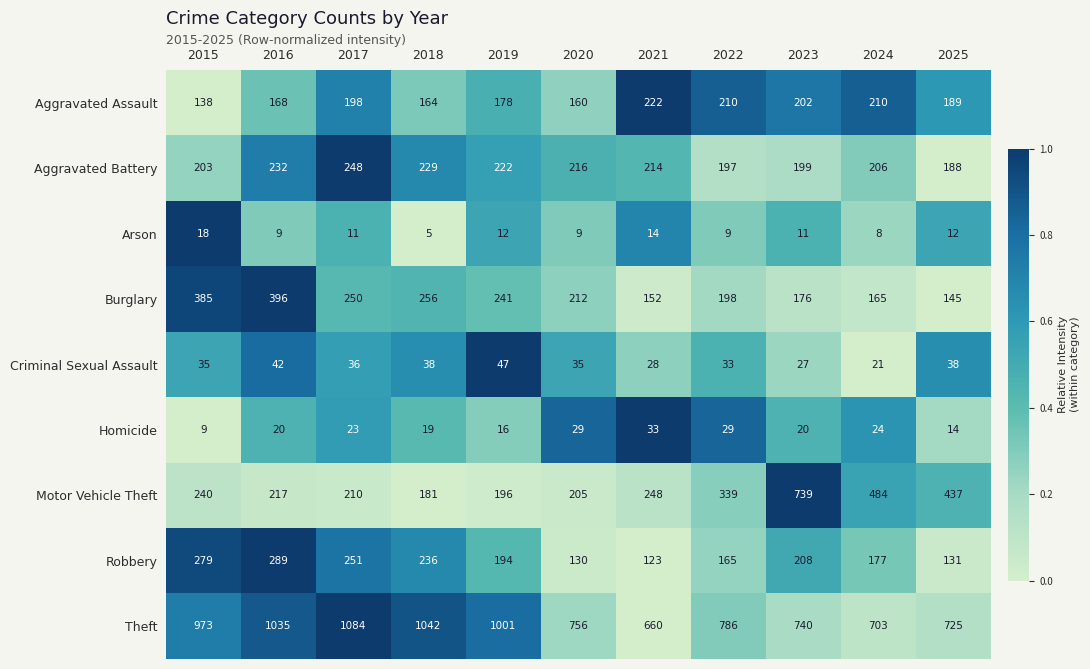

What is the total value across all series at 2021?

1694